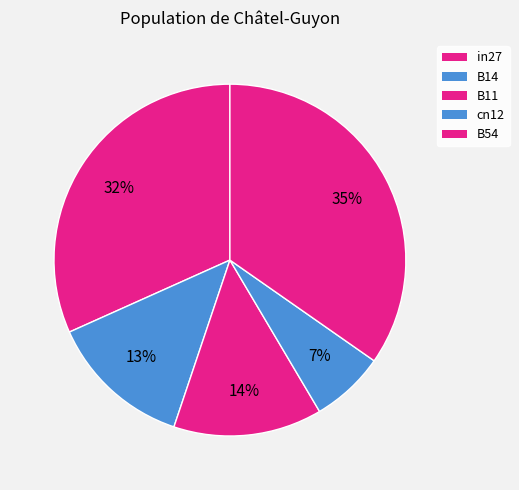

True or false: B14 accounts for 26% of the total.

False